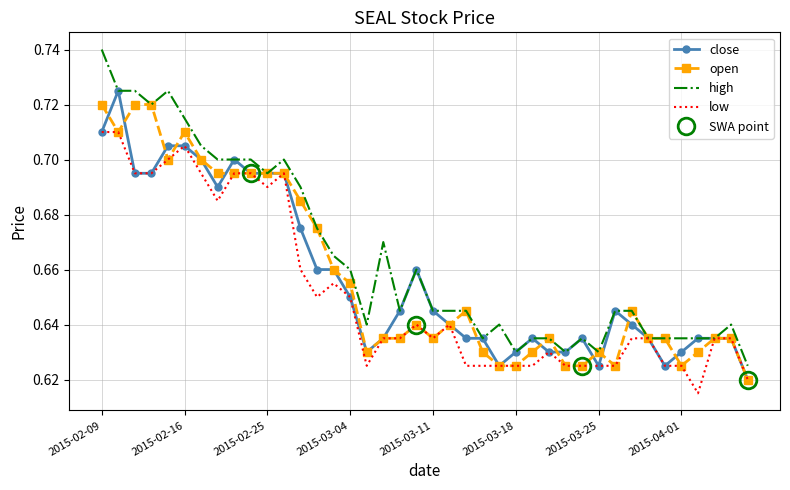

What are all the series names shown in the legend?

open, close, high, low